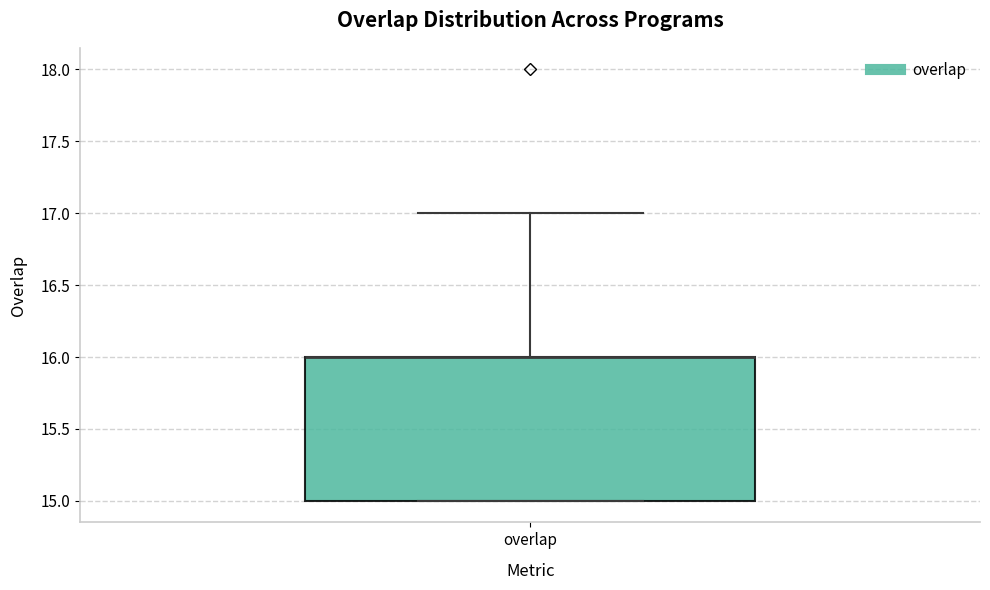

Where is the upper edge of the box for overlap on the y-axis? The values are not printed on the chart, so give them approximately, as read against the axis.

16